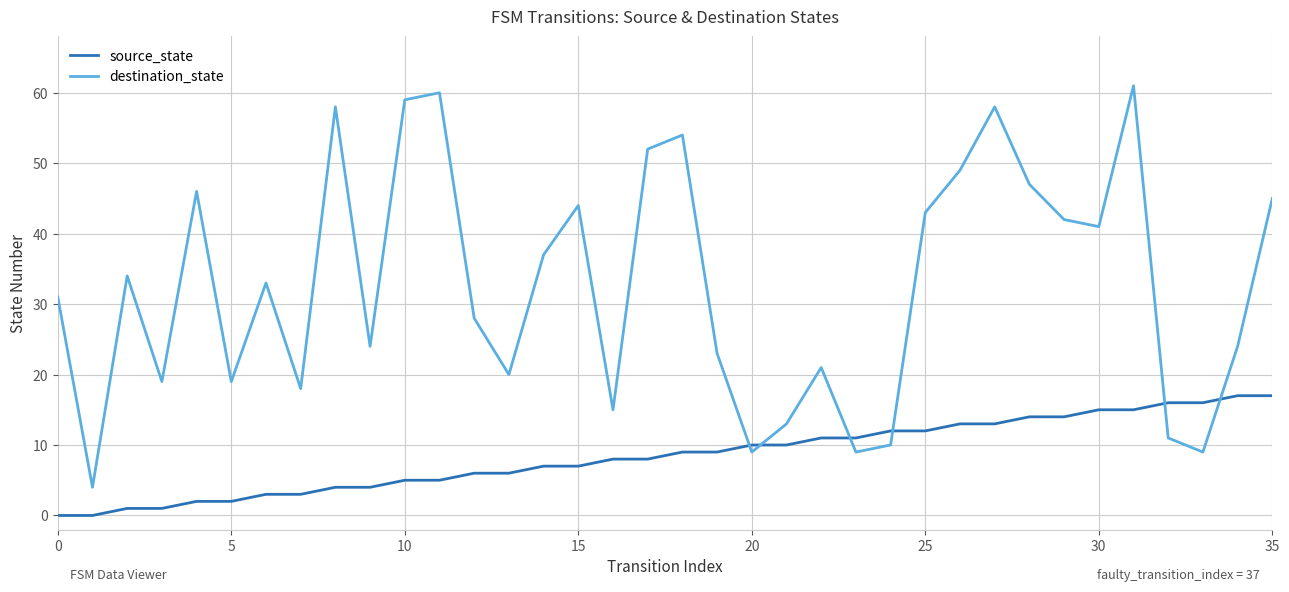

List the series in order of their peak value, highest first.

destination_state, source_state